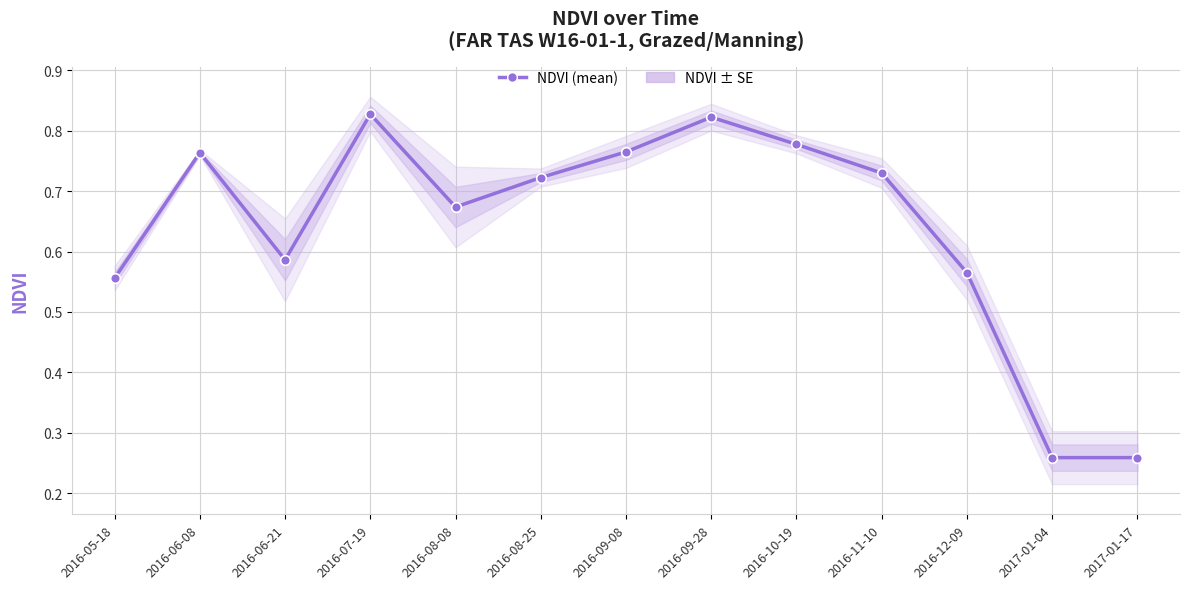

The value at 2017-01-04 is 0.1. True or false?

False